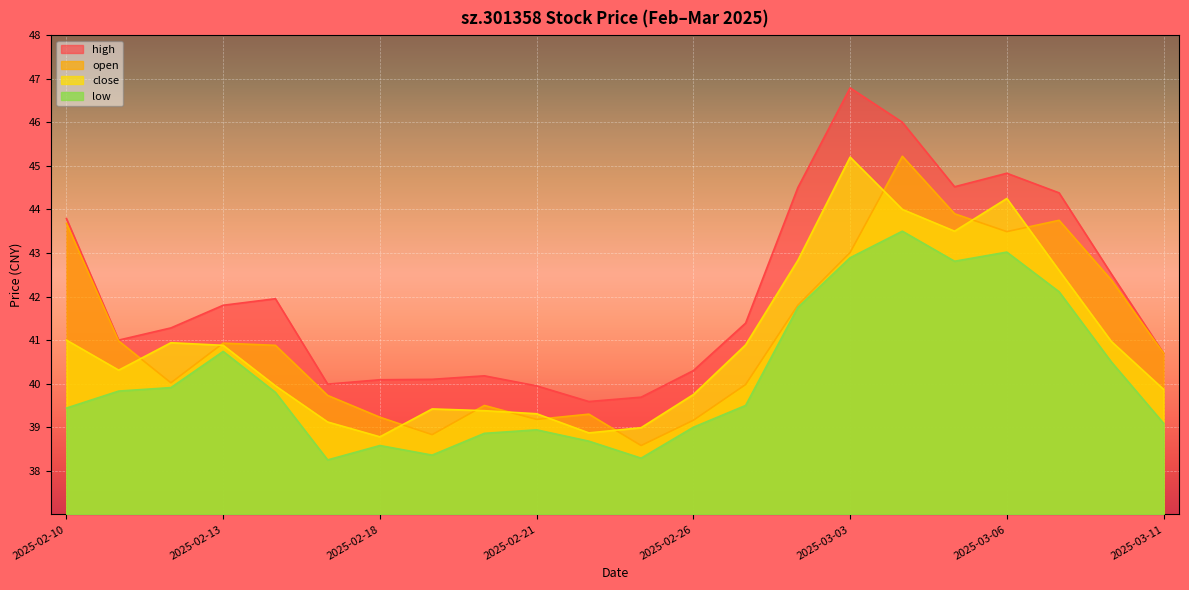

Reading right to left, extract all data points from this chart.

open: 40.7	42.4	43.8	43.5	43.9	45.2	43.0	41.8	40.0	39.2	38.6	39.3	39.2	39.5	38.8	39.2	39.7	40.9	40.9	40.0	41.0	43.7
high: 40.7	42.5	44.4	44.8	44.5	46.0	46.8	44.5	41.4	40.3	39.7	39.6	40.0	40.2	40.1	40.1	40.0	42.0	41.8	41.3	41.0	43.8
low: 39.1	40.5	42.1	43.0	42.8	43.5	42.9	41.8	39.5	39.0	38.3	38.7	38.9	38.9	38.4	38.6	38.2	39.8	40.7	39.9	39.8	39.4
close: 39.9	41.0	42.6	44.2	43.5	44.0	45.2	42.8	40.9	39.8	39.0	38.9	39.3	39.4	39.4	38.8	39.1	40.0	40.9	40.9	40.3	41.0